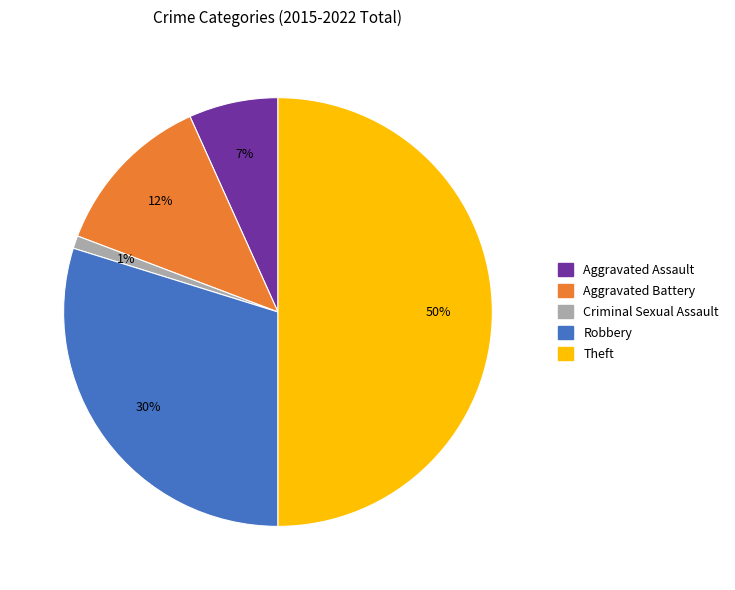

What percentage is the Criminal Sexual Assault slice, to the nearest percent?

1%